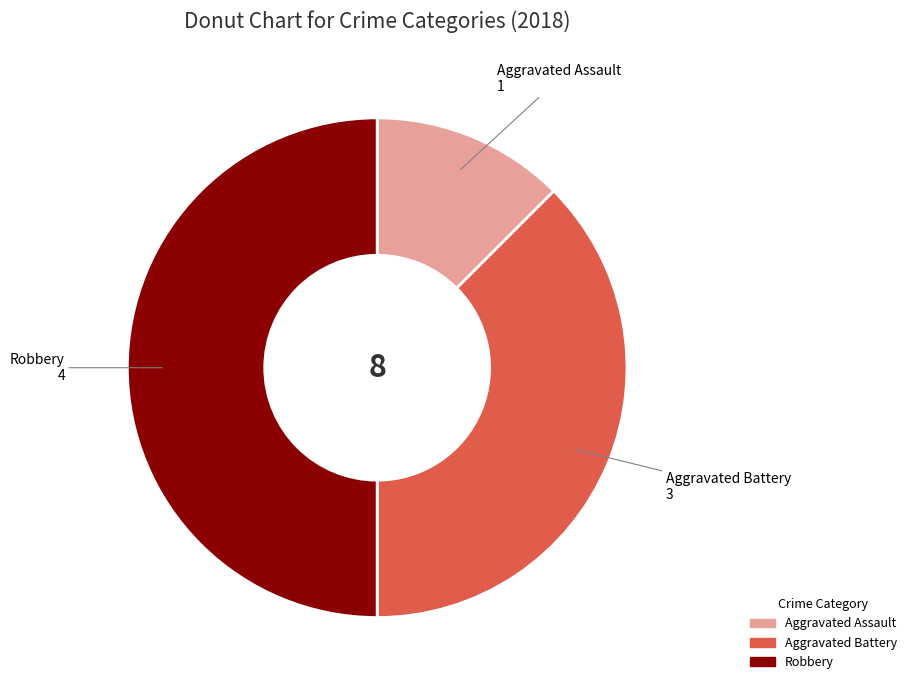

How many segments does this pie chart have?

3